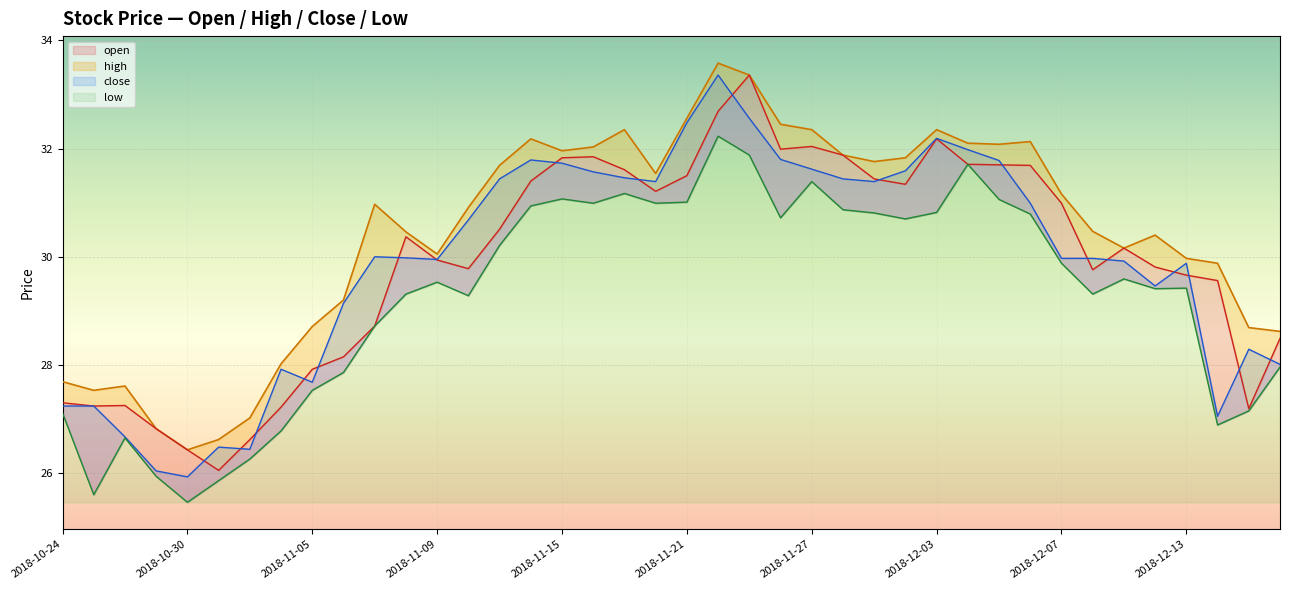

Is it true that high equals 30.9 at 2018-11-12?

True